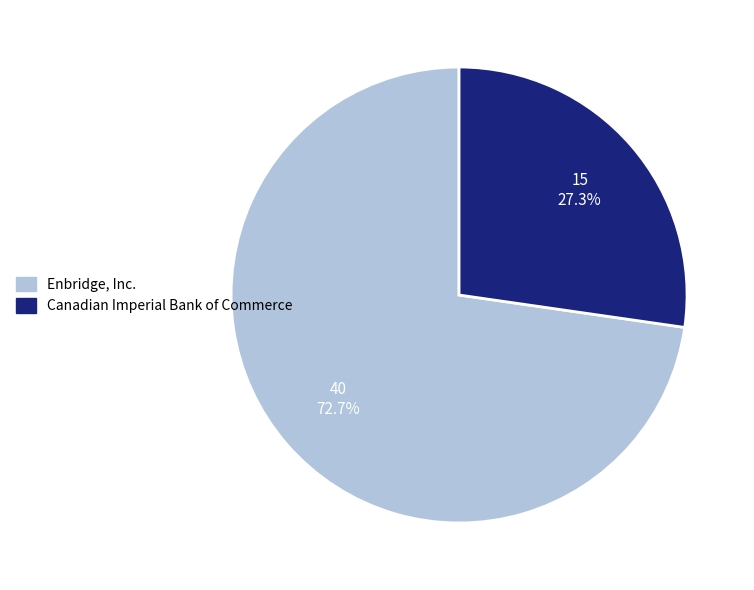

Rank the categories by value from lowest to highest.

Canadian Imperial Bank of Commerce, Enbridge, Inc.